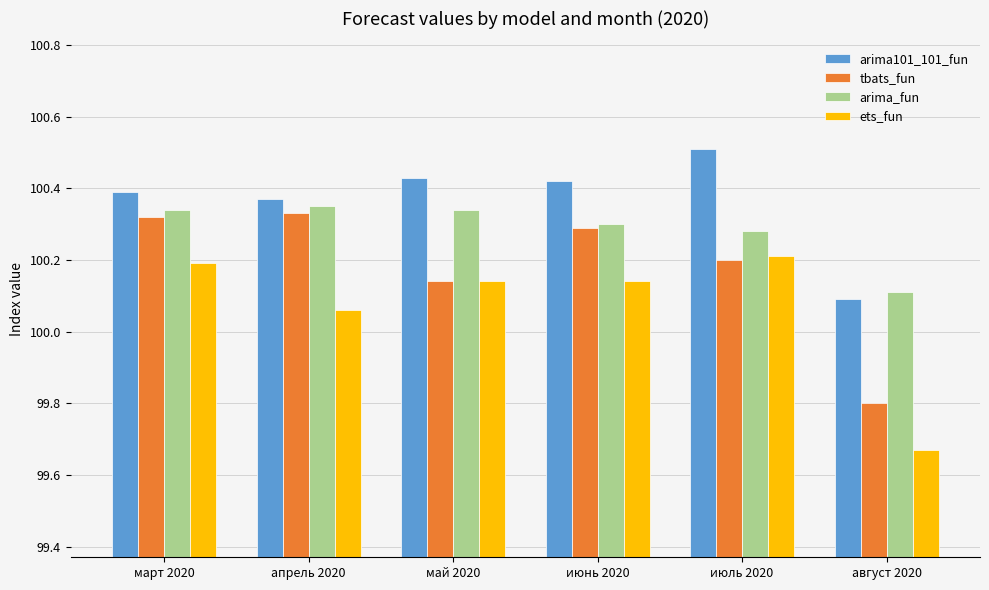

How many bars are there in total?

24